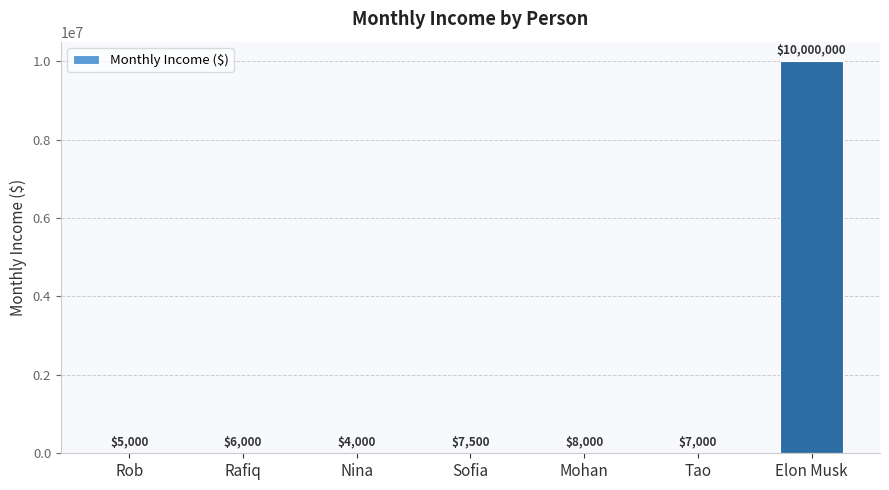

Which category has the highest value across all series?

Elon Musk